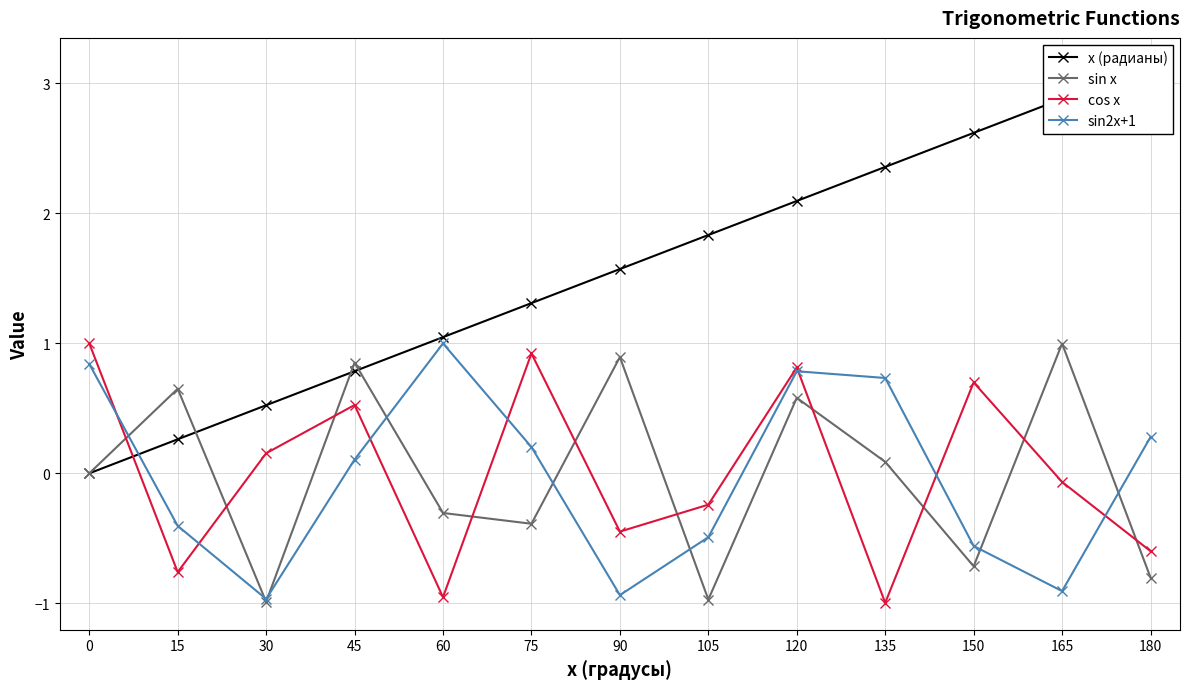

Reading left to right, transcribe all the data shown in this chart.

x (радианы): 0=0.0	15=0.3	30=0.5	45=0.8	60=1.0	75=1.3	90=1.6	105=1.8	120=2.1	135=2.4	150=2.6	165=2.9	180=3.1
sin x: 0=0.0	15=0.7	30=-1.0	45=0.9	60=-0.3	75=-0.4	90=0.9	105=-1.0	120=0.6	135=0.1	150=-0.7	165=1.0	180=-0.8
cos x: 0=1.0	15=-0.8	30=0.2	45=0.5	60=-1.0	75=0.9	90=-0.4	105=-0.2	120=0.8	135=-1.0	150=0.7	165=-0.1	180=-0.6
sin2x+1: 0=0.8	15=-0.4	30=-1.0	45=0.1	60=1.0	75=0.2	90=-0.9	105=-0.5	120=0.8	135=0.7	150=-0.6	165=-0.9	180=0.3